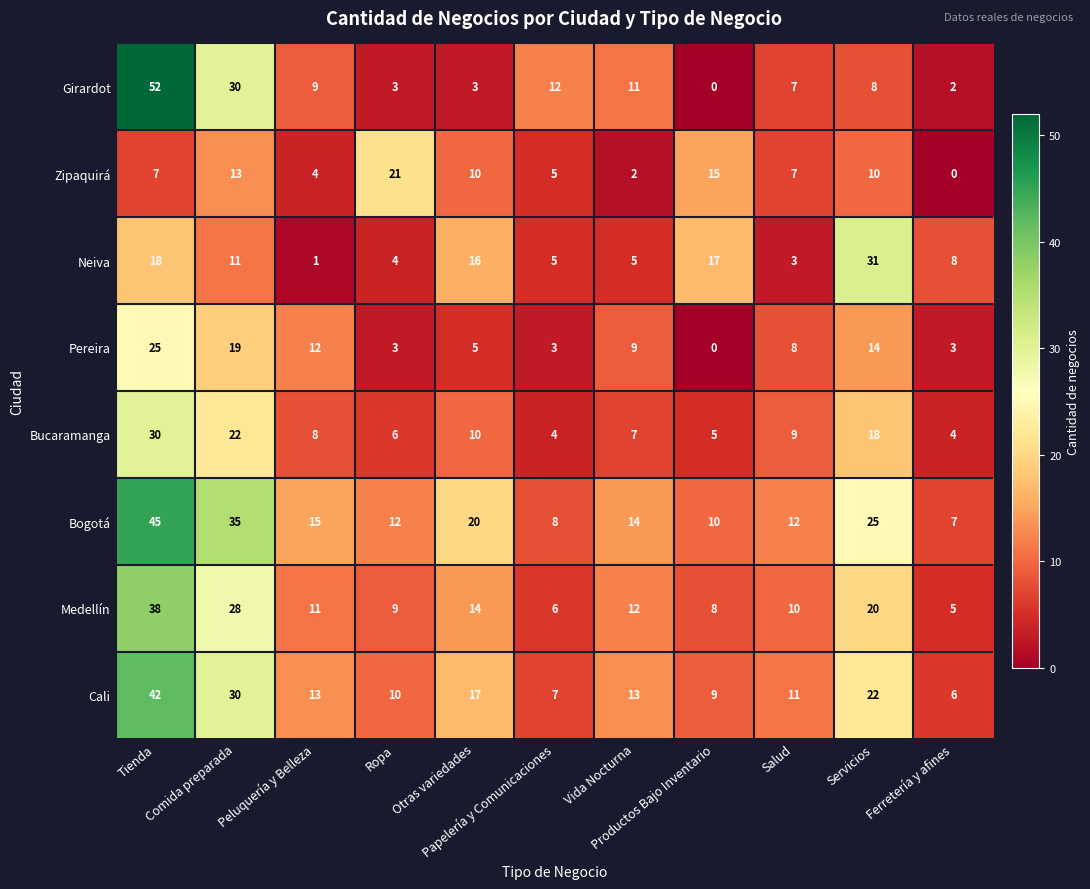

List the series in order of their peak value, lowest first.

Zipaquirá, Pereira, Bucaramanga, Neiva, Medellín, Cali, Bogotá, Girardot